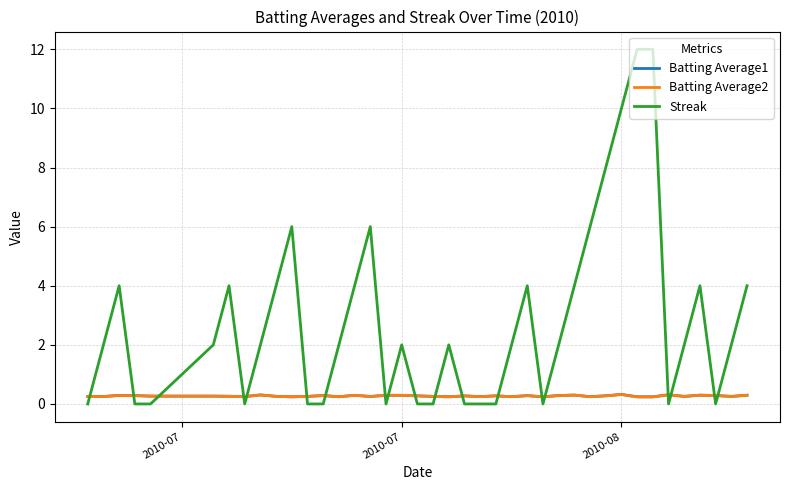

What is the maximum value shown in the chart?

12.0